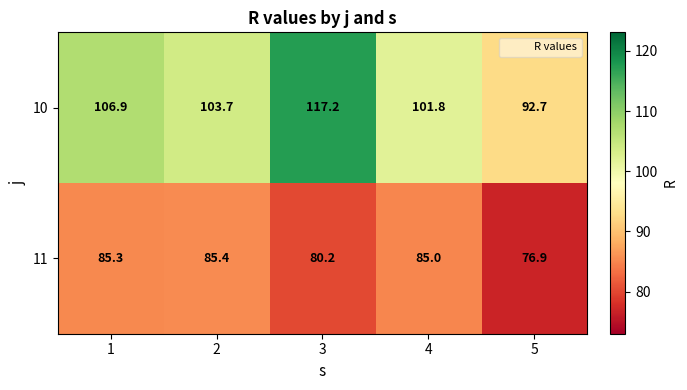

What is the total value across all series at 5?

169.6